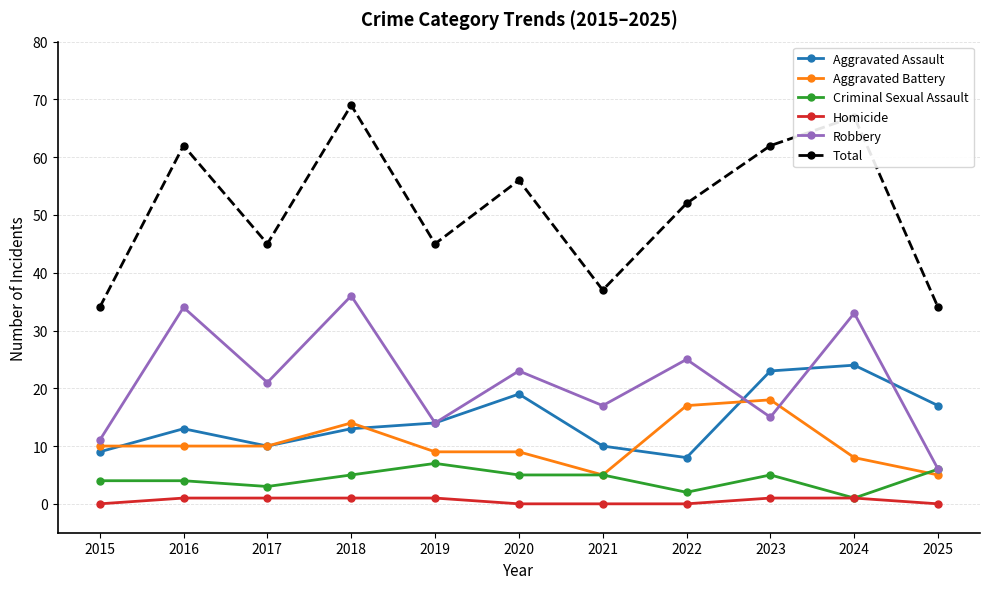

How many interior local valleys does the Aggravated Assault series have?

2